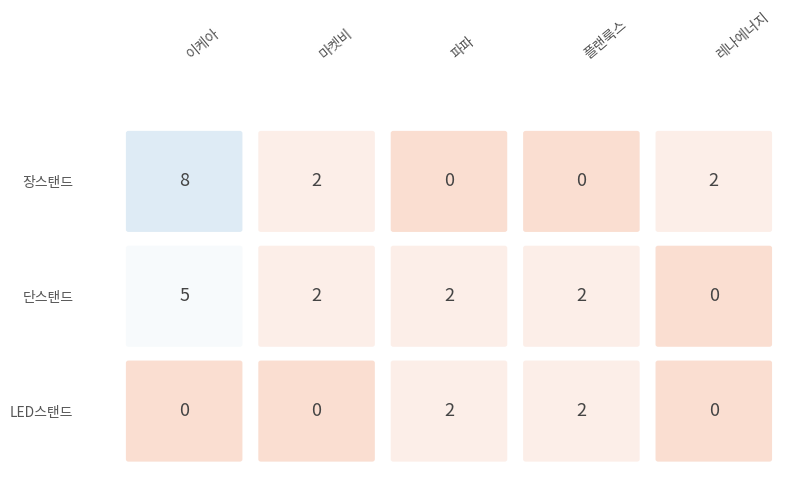

Which series has the largest total across all categories?

장스탠드